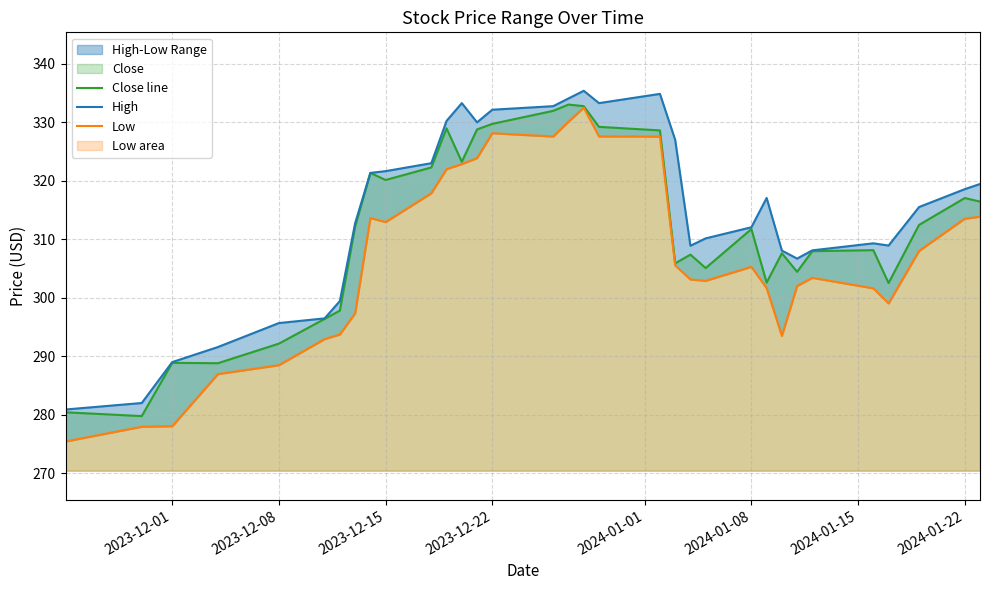

How many data points does each series have?

33